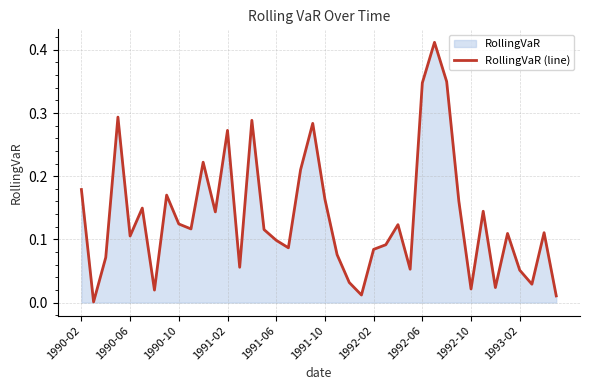

List the labels in order of value, smallest first.

1990-06, 39, 23, 1992-02, 32, 34, 37, 22, 36, 27, 13, 1990-10, 21, 24, 17, 25, 16, 1991-06, 35, 38, 15, 1993-02, 26, 1992-10, 11, 33, 1991-10, 31, 20, 1992-06, 1990-02, 18, 10, 12, 19, 14, 1991-02, 28, 30, 29